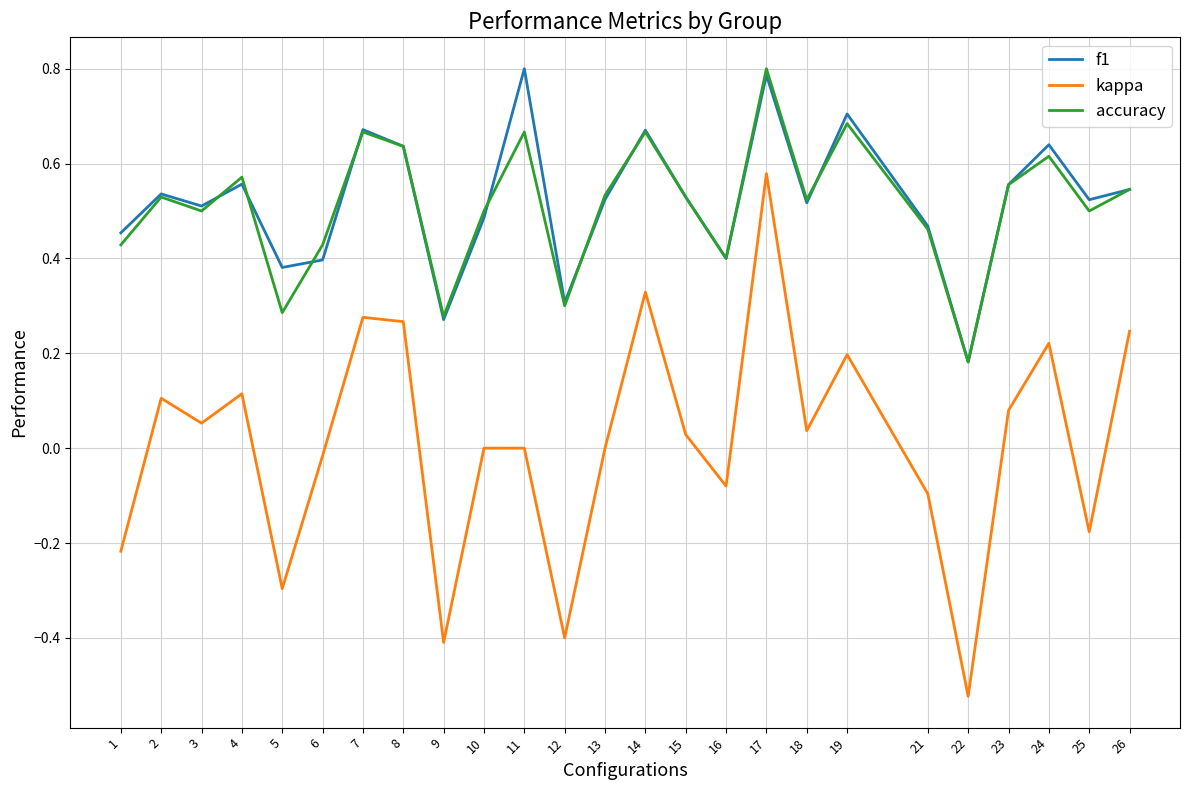

What is the maximum value shown in the chart?

0.8